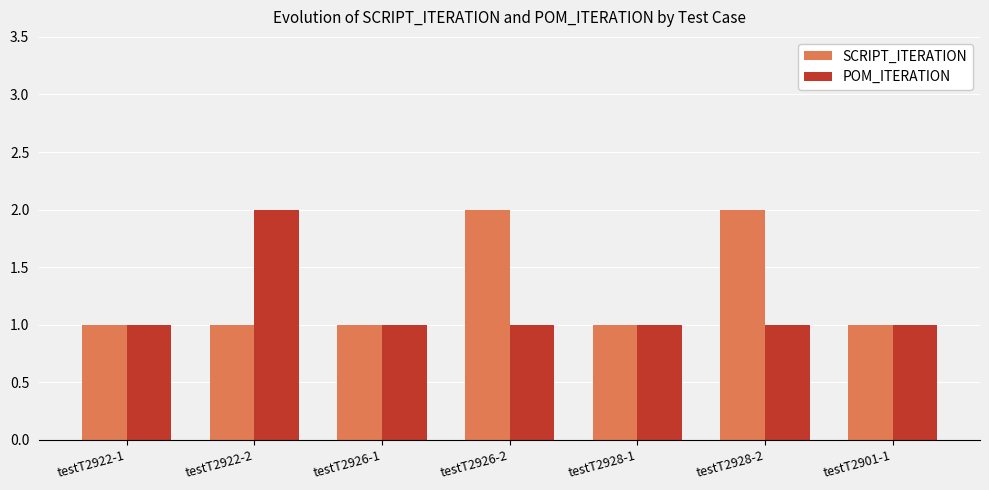

Which category has the highest value in the POM_ITERATION series?

testT2922-2